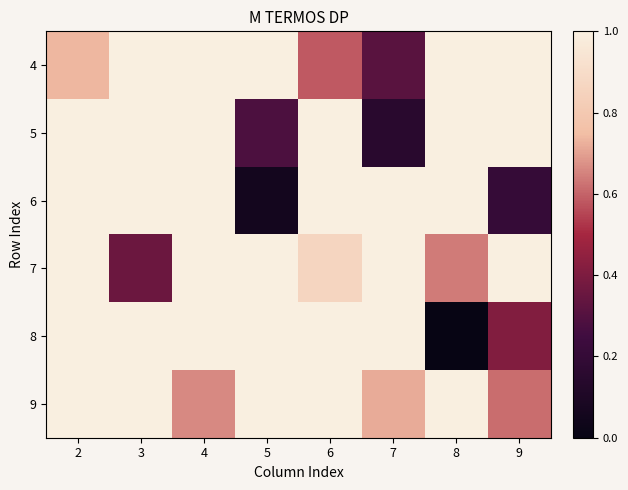

What is the spread (max minus min) of values at 6?

0.4